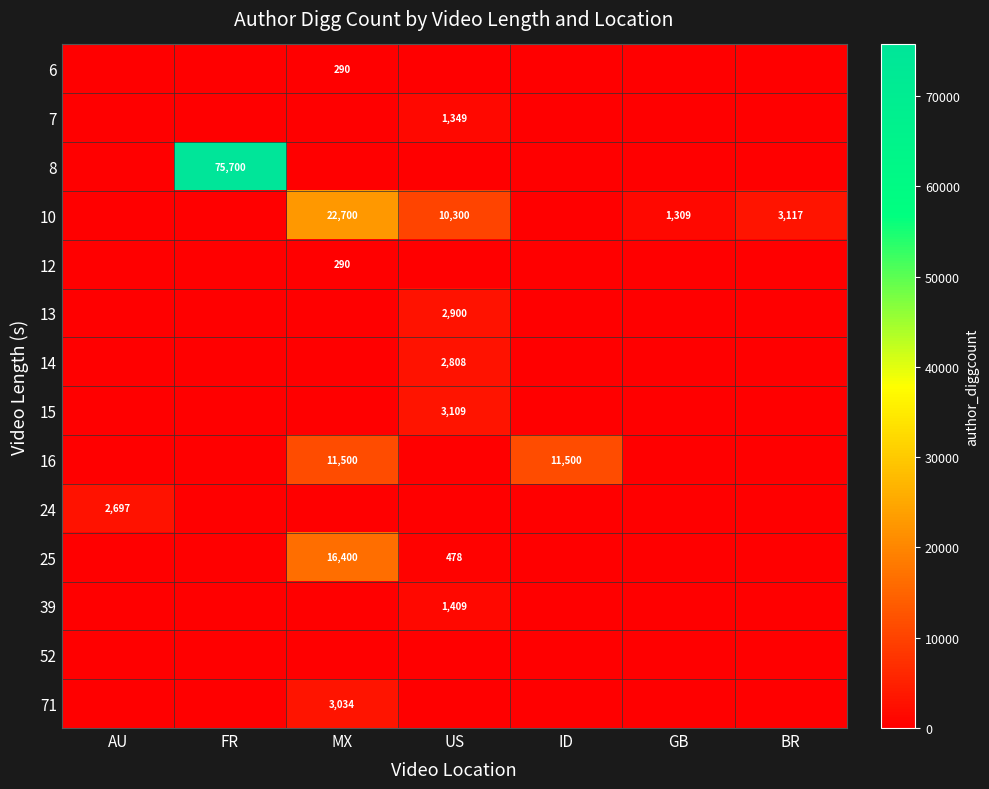

How many series are shown in this chart?

14